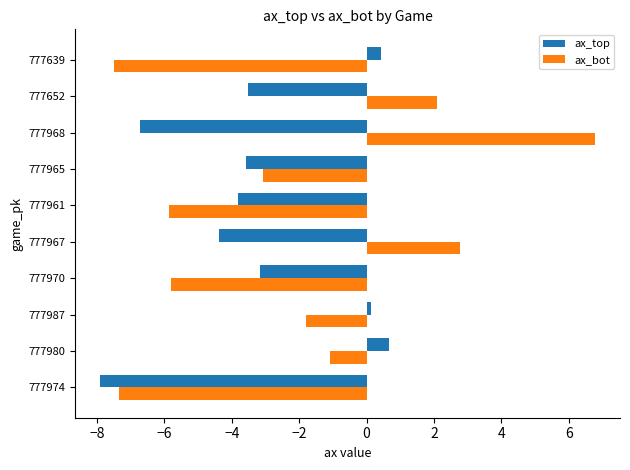

At which category is the sum across all series the highest?

777968